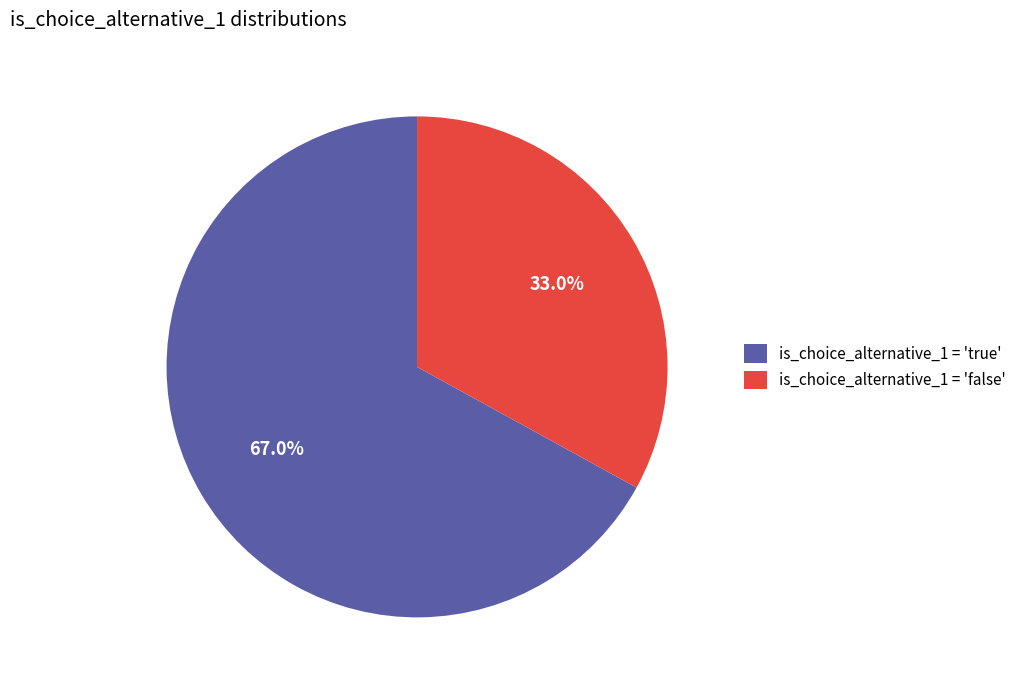

Which category has the smallest portion of the pie?

is_choice_alternative_1 = 'false'